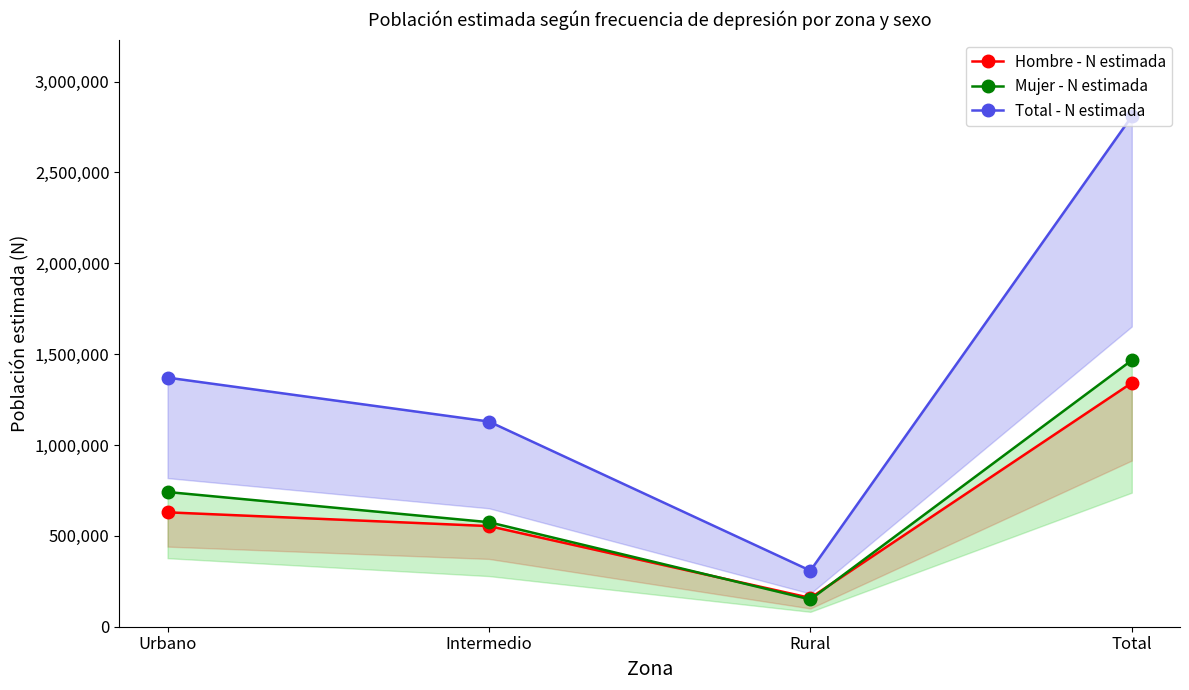

What are all the series names shown in the legend?

Hombre - N estimada, Mujer - N estimada, Total - N estimada